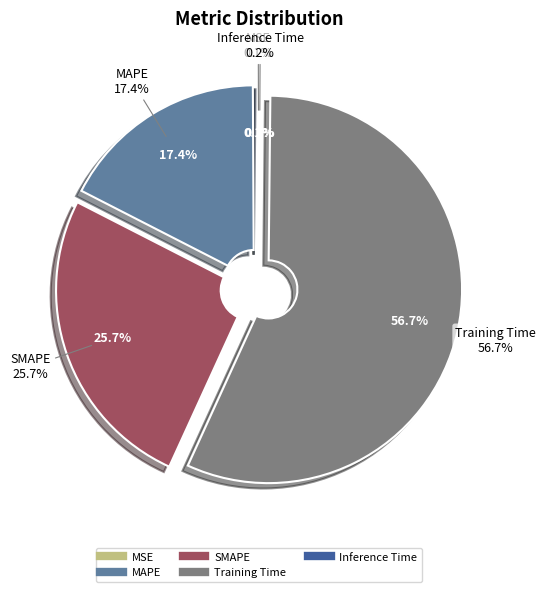

Is it true that SMAPE is 26% of the pie?

True